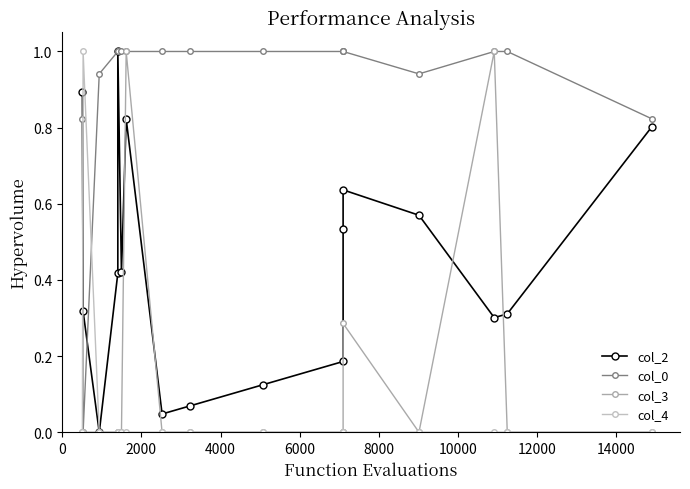

True or false: col_2 and col_3 intersect in this chart.

True